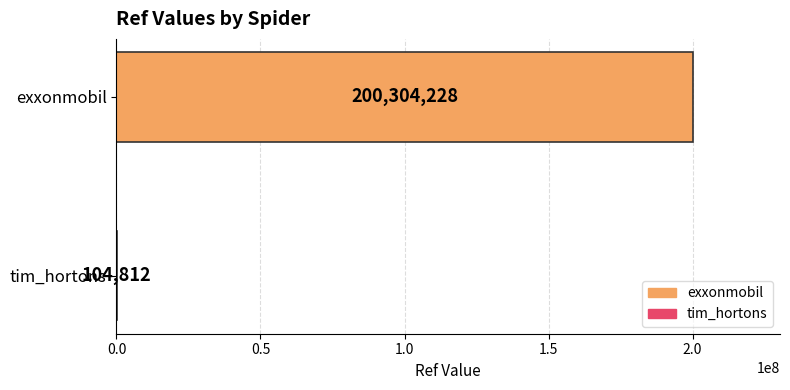

What is the maximum value shown in the chart?

200304228